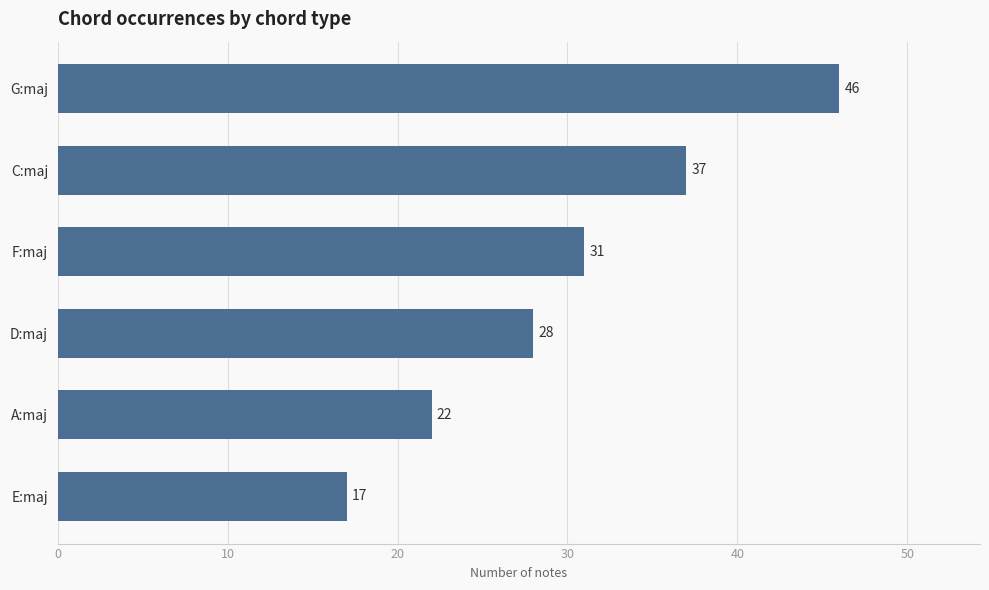

Where is the data nearest to the value 31?

F:maj